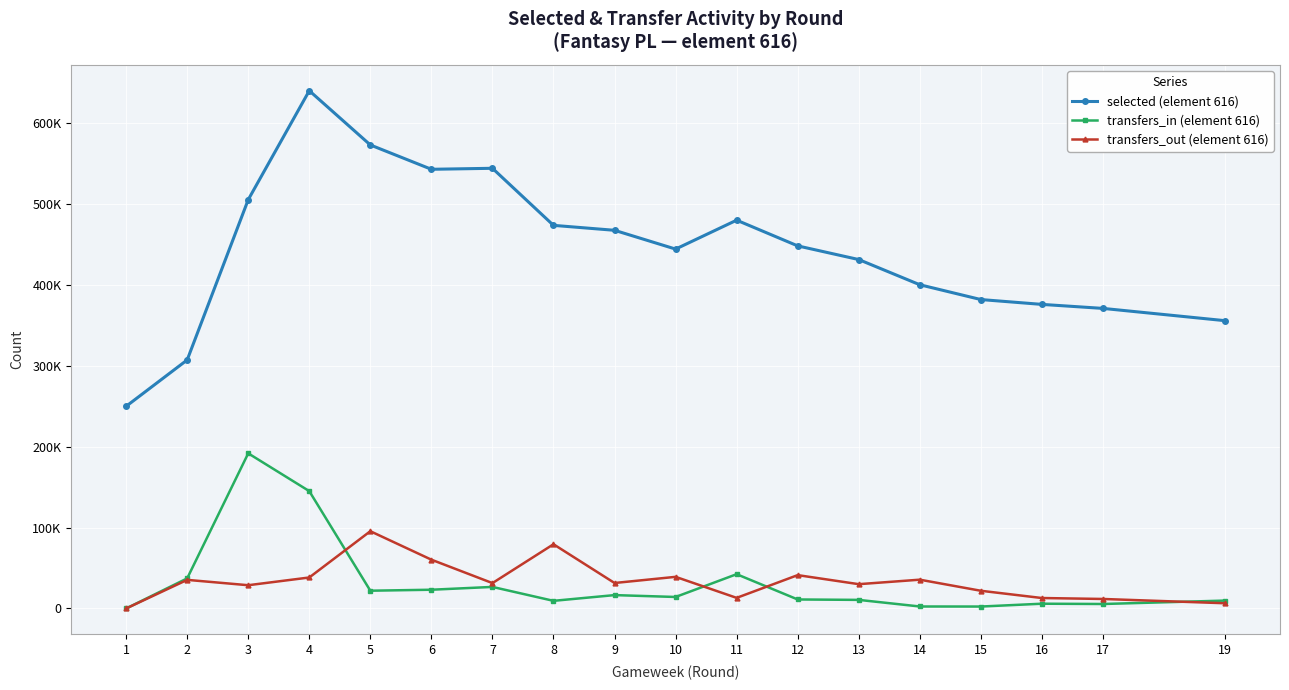

Reading left to right, list all the values displayed in this chart.

selected (element 616): 249939	307221	505315	640038	572972	542895	544129	473591	467479	444257	479994	448213	431323	400179	381879	375895	370941	355768
transfers_in (element 616): 0	37224	191775	145061	21981	23193	26669	9460	16552	14235	42402	11150	10636	2477	2410	5908	5554	9778
transfers_out (element 616): 0	35378	28768	38325	95520	60342	31388	79407	31515	39122	13131	41250	30057	35613	21911	12941	11771	6481